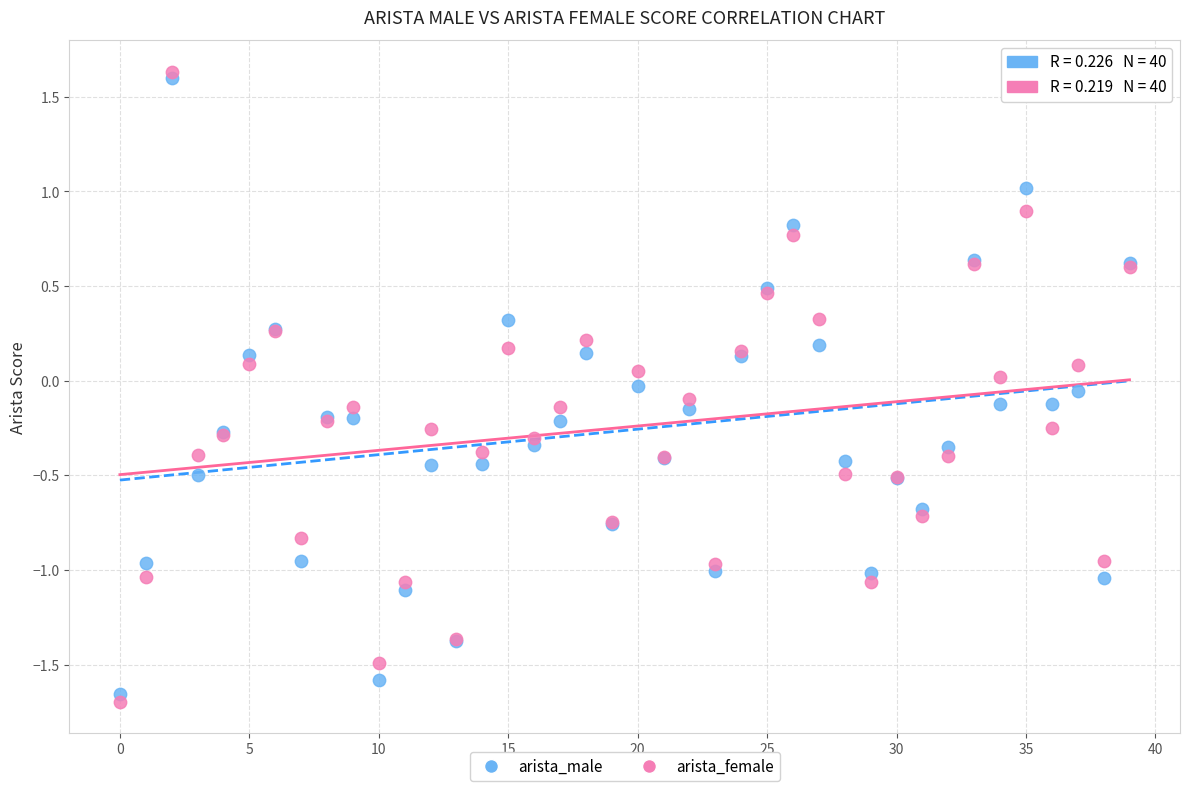

What are all the series names shown in the legend?

arista_male, arista_female